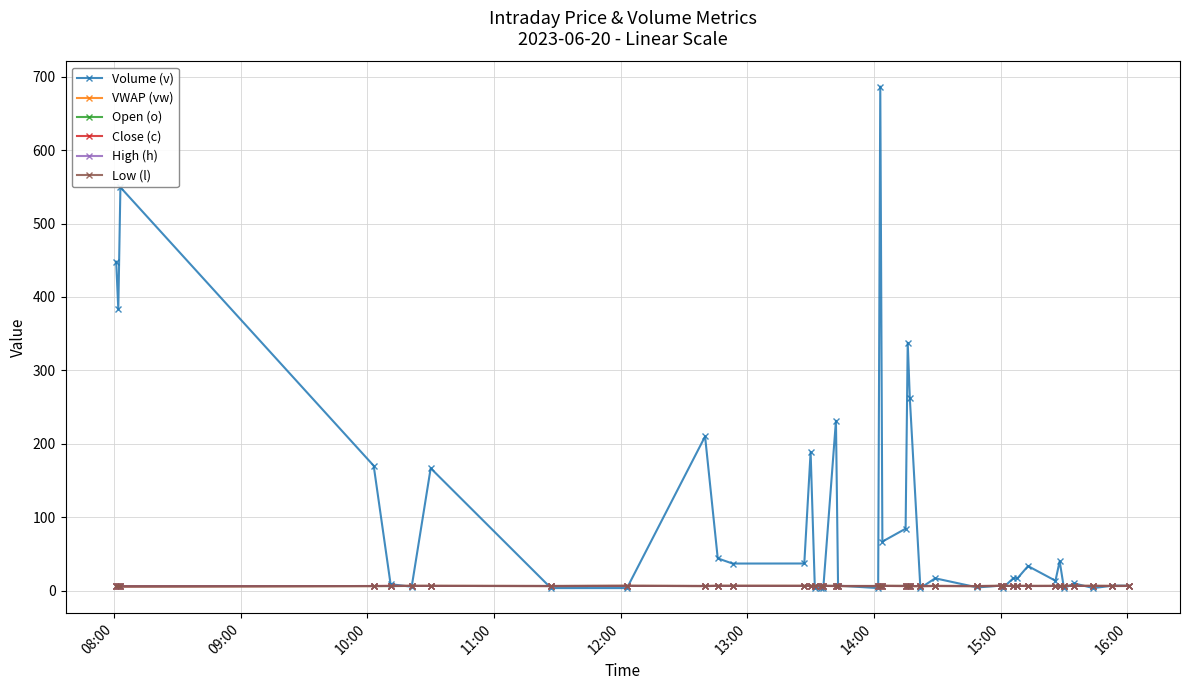

Which series has the largest range (max minus min)?

Volume (v)